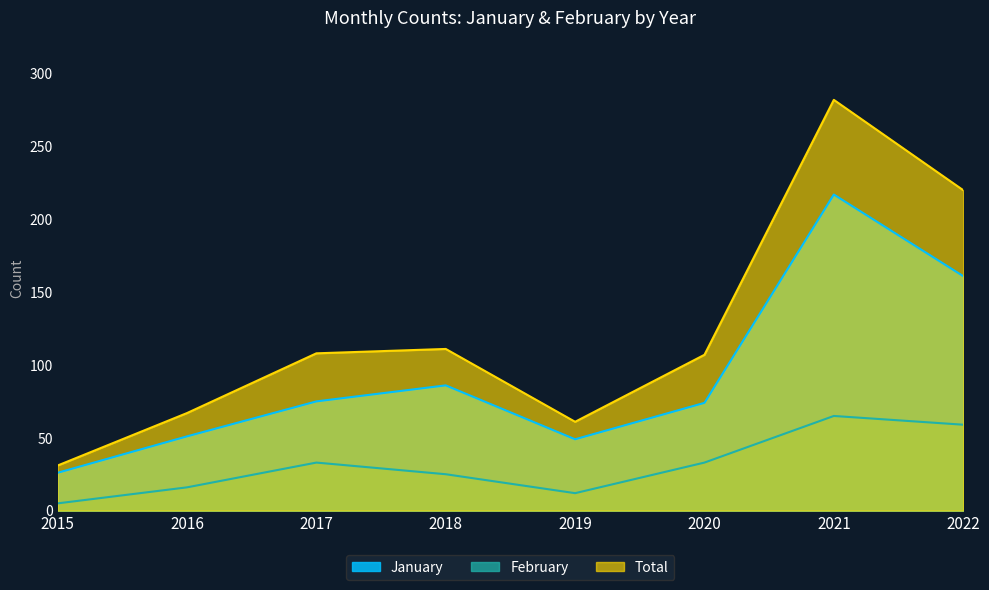

Reading left to right, list all the values displayed in this chart.

January: 2015=26	2016=51	2017=75	2018=86	2019=49	2020=74	2021=217	2022=161
February: 2015=5	2016=16	2017=33	2018=25	2019=12	2020=33	2021=65	2022=59
Total: 2015=31	2016=67	2017=108	2018=111	2019=61	2020=107	2021=282	2022=220